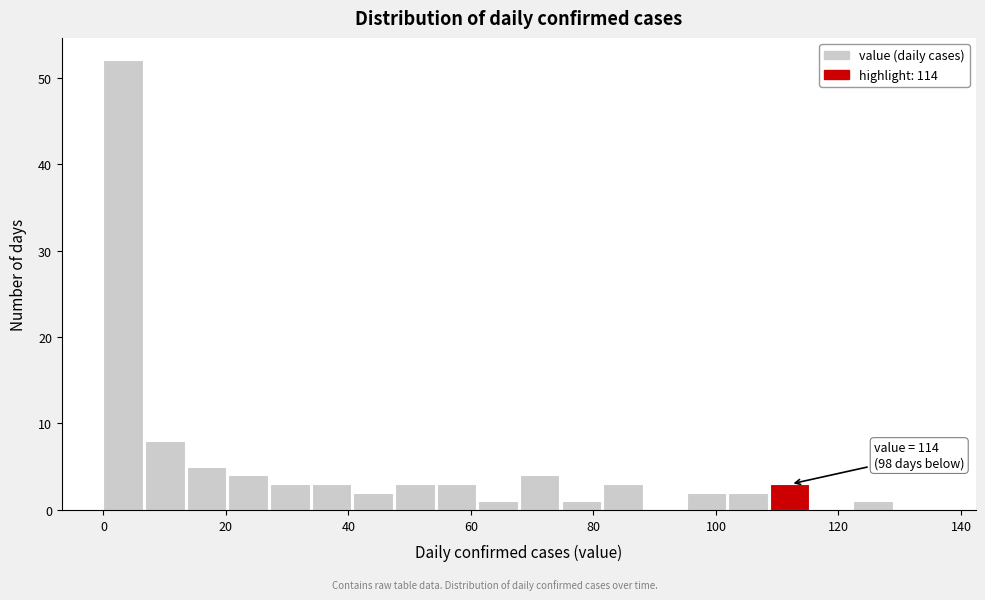

Around what value on the x-axis is the tallest bar? Give the approximate position of its centre, as read against the axis.

4